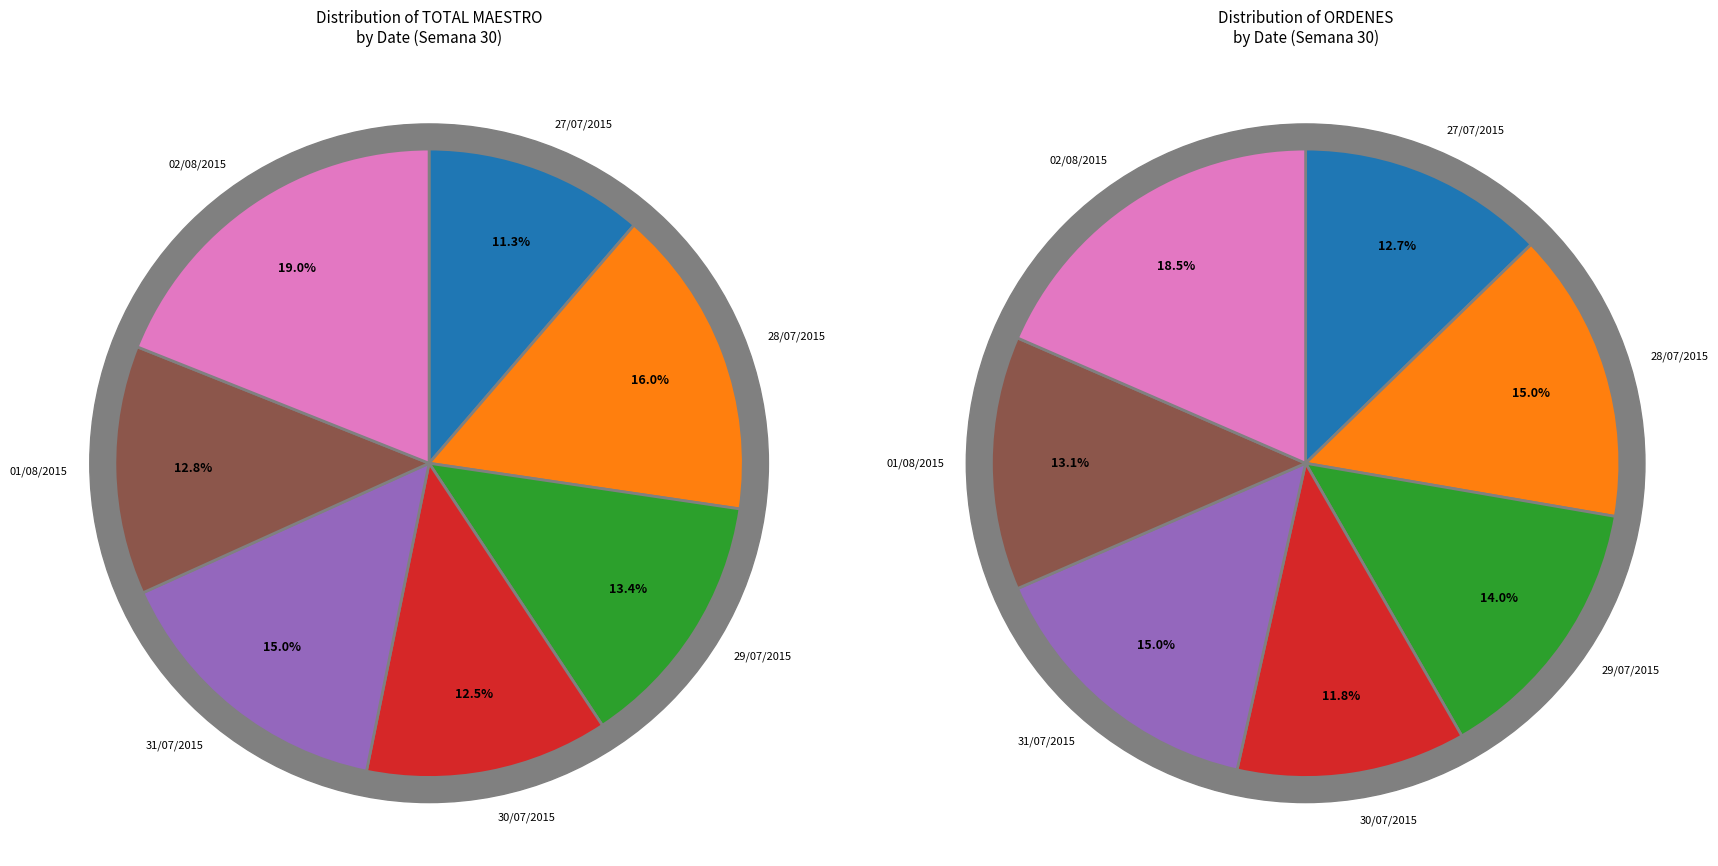

What percentage is the 01/08/2015 slice, to the nearest percent?

13%